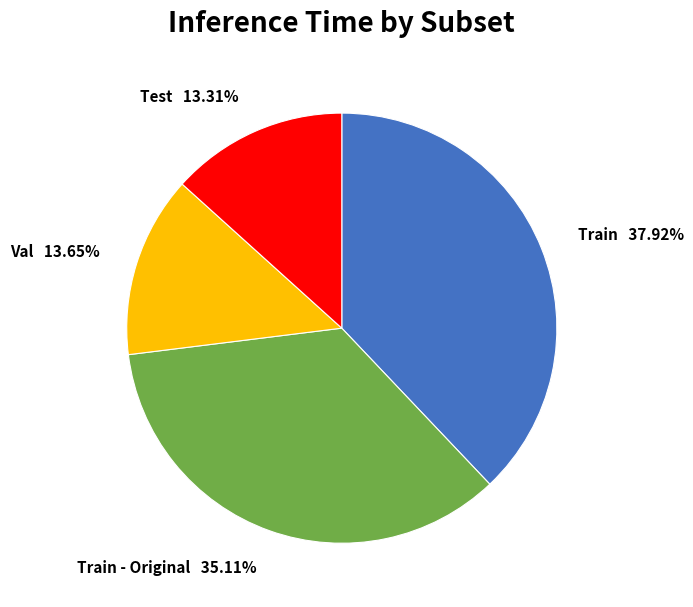

How many slices are in this pie chart?

4